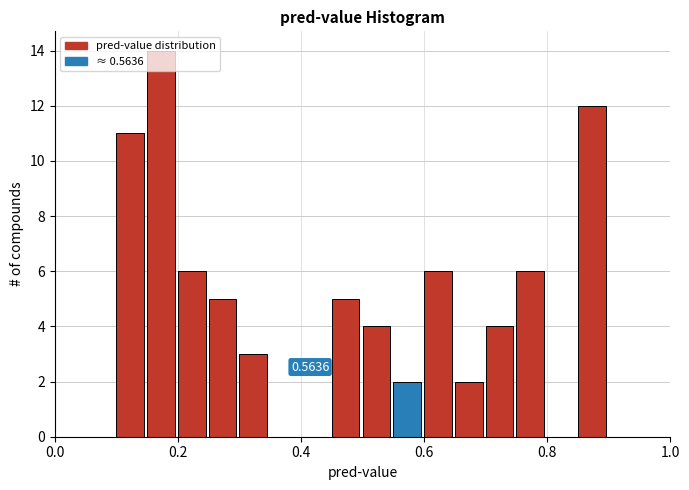

Read against the x-axis, roughly where is the centre of the tallest bar?

0.18